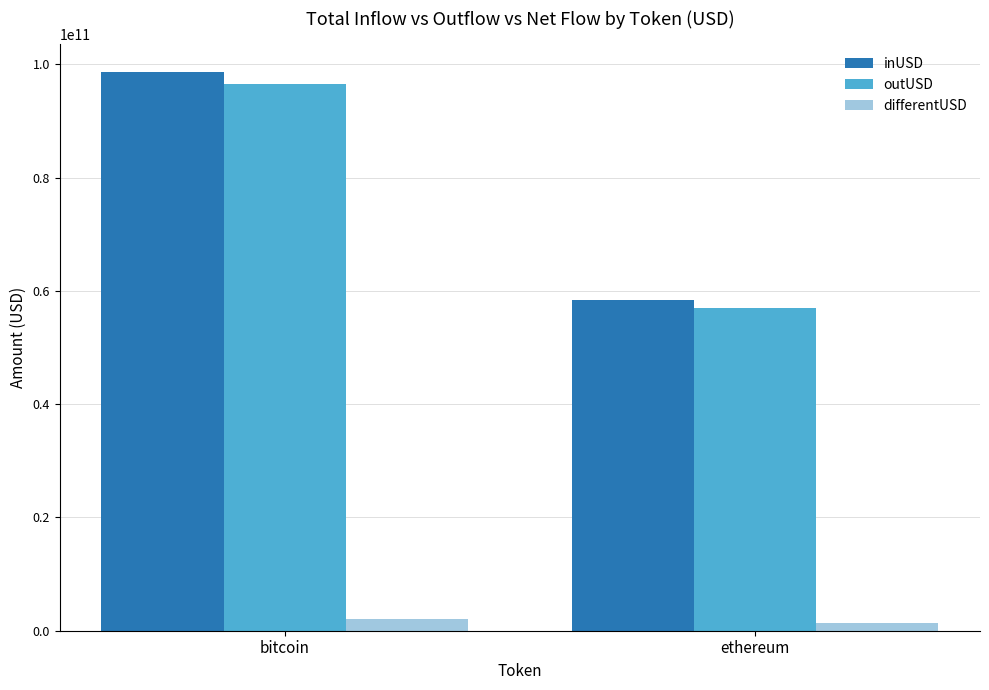

Which category has the lowest value in the outUSD series?

ethereum